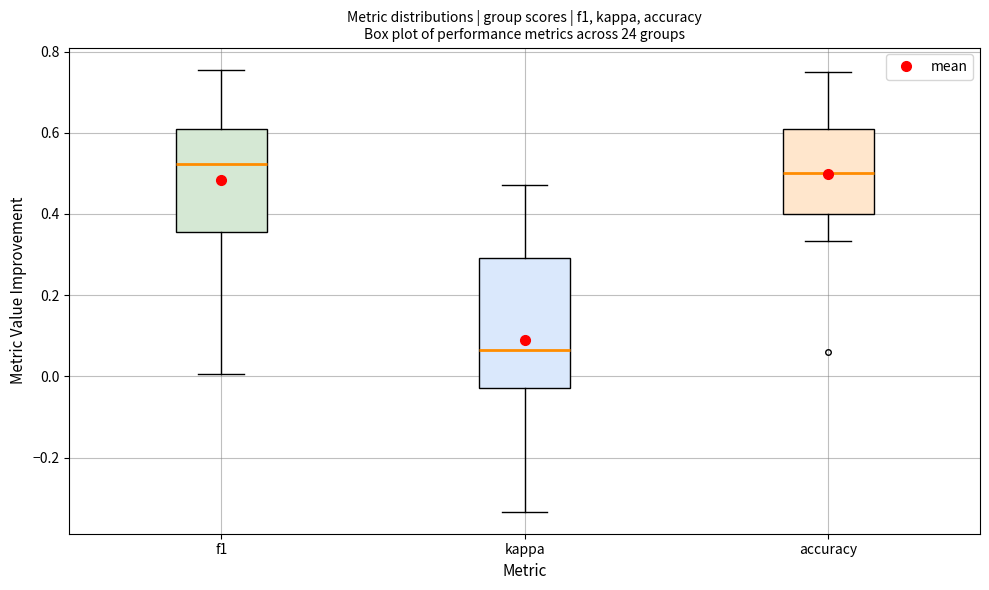

Where does the upper whisker of the box for f1 end on the y-axis? The values are not printed on the chart, so give them approximately, as read against the axis.

0.76